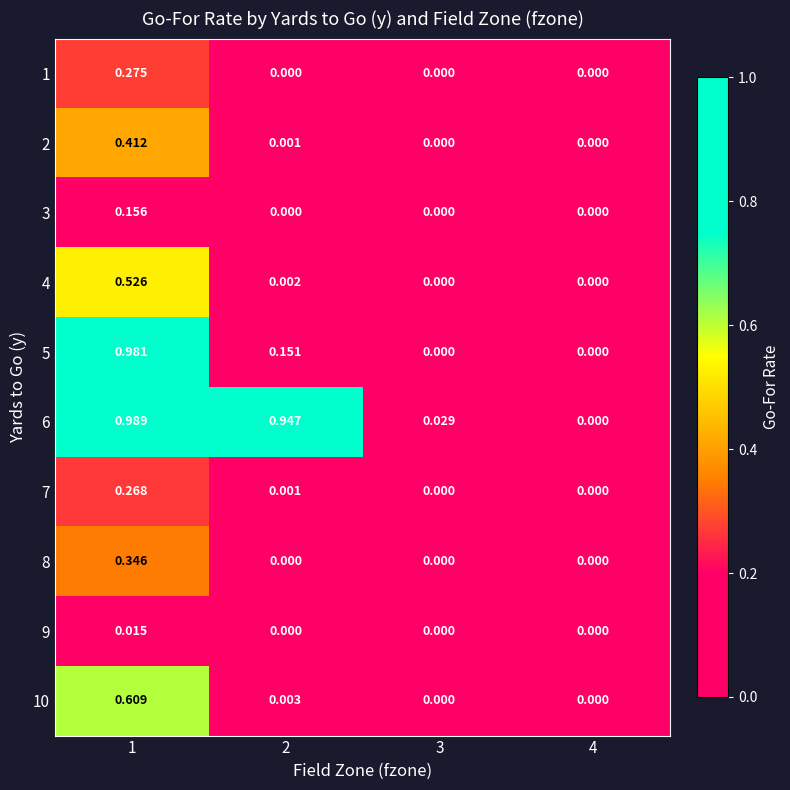

Reading left to right, list all the values displayed in this chart.

1: 1=0.3	2=0.0	3=0.0	4=0.0
2: 1=0.4	2=0.0	3=0.0	4=0.0
3: 1=0.2	2=0.0	3=0.0	4=0.0
4: 1=0.5	2=0.0	3=0.0	4=0.0
5: 1=1.0	2=0.2	3=0.0	4=0.0
6: 1=1.0	2=0.9	3=0.0	4=0.0
7: 1=0.3	2=0.0	3=0.0	4=0.0
8: 1=0.3	2=0.0	3=0.0	4=0.0
9: 1=0.0	2=0.0	3=0.0	4=0.0
10: 1=0.6	2=0.0	3=0.0	4=0.0